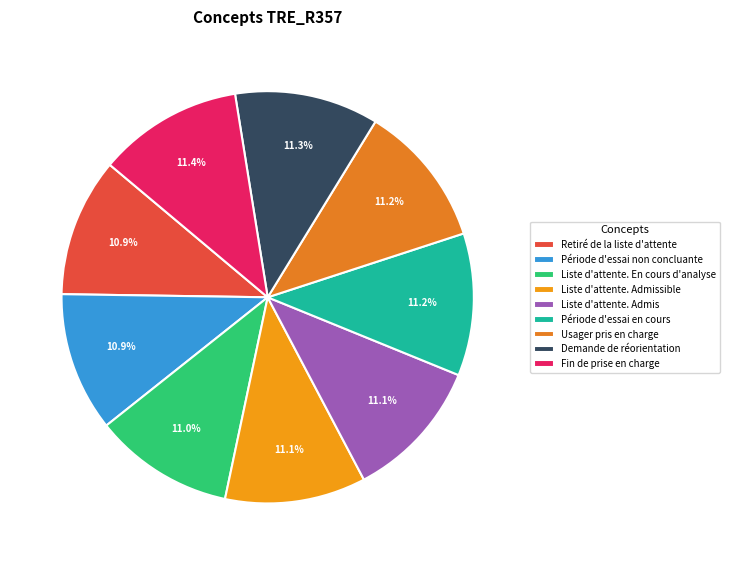

Rank the categories by value from lowest to highest.

Retiré de la liste d'attente, Période d'essai non concluante, Liste d'attente. En cours d'analyse, Liste d'attente. Admissible, Liste d'attente. Admis, Période d'essai en cours, Usager pris en charge, Demande de réorientation, Fin de prise en charge